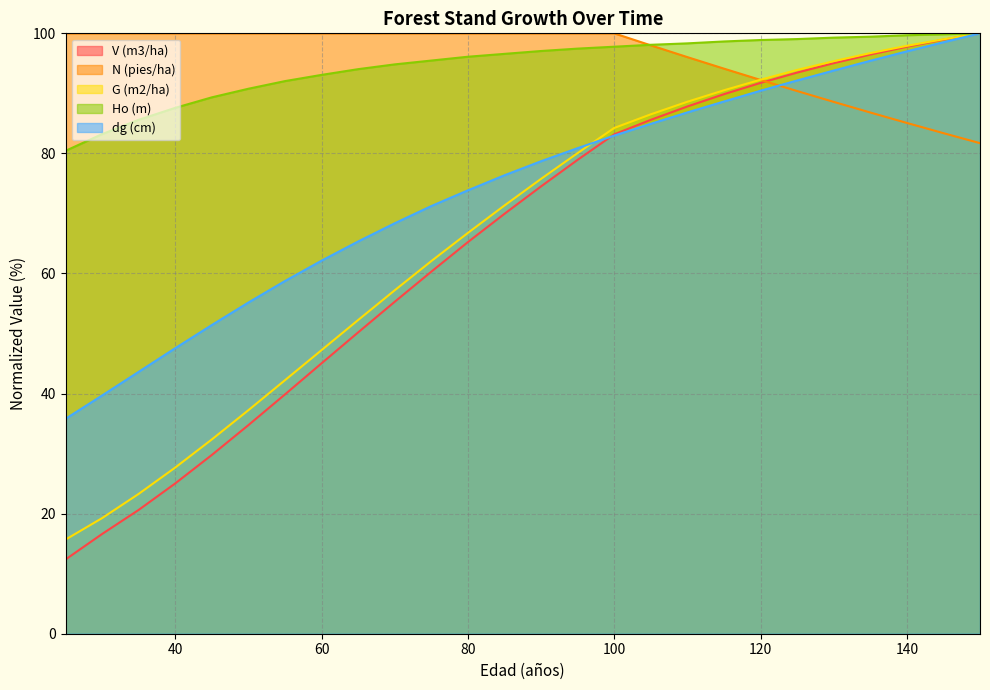

At which category is the sum across all series the highest?

150